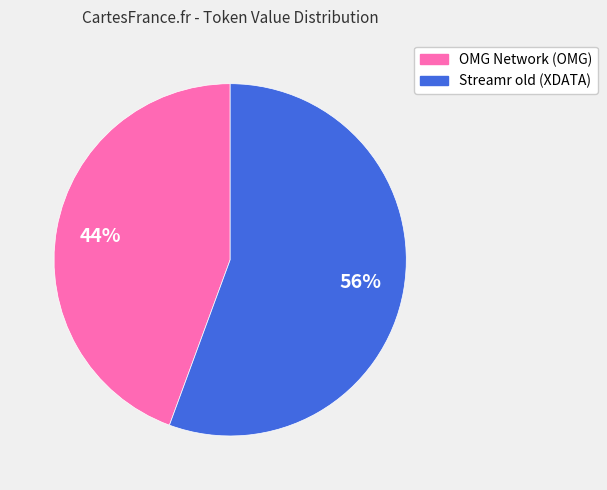

Combined, do OMG Network (OMG) and Streamr old (XDATA) account for over 50%?

Yes